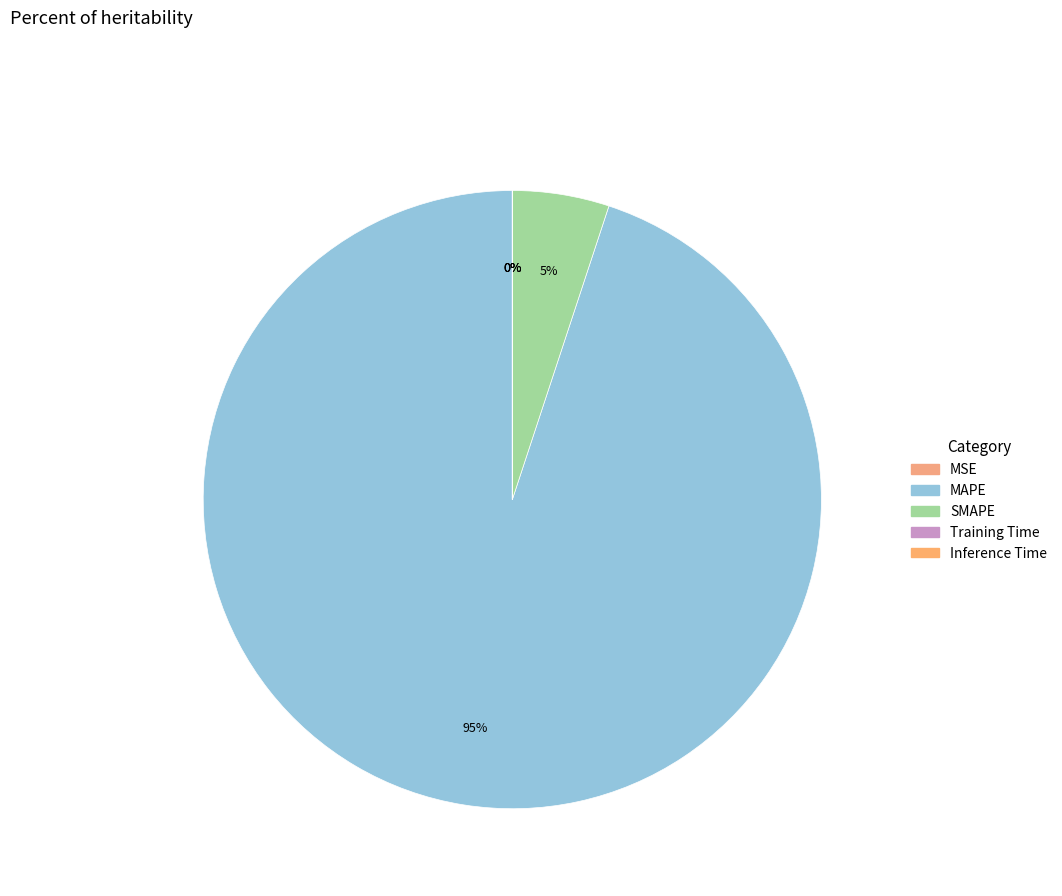

Which category has the biggest portion of the pie?

MAPE